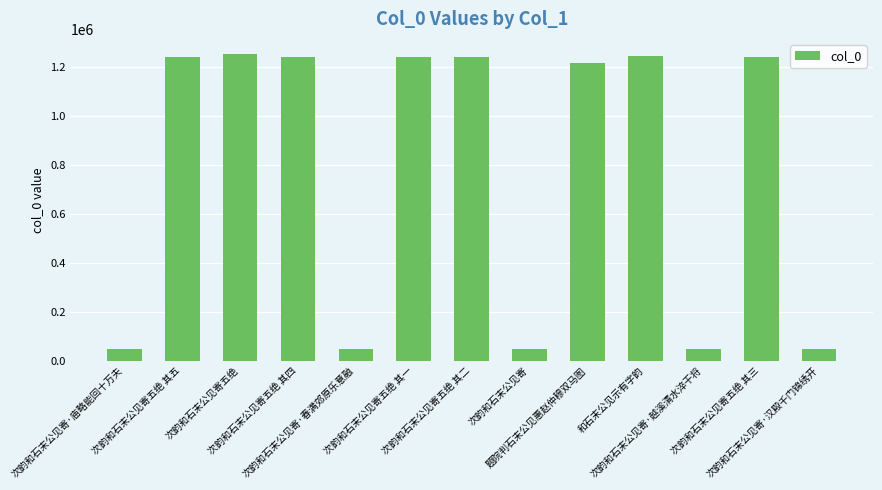

What is the sum of all values?

10162940